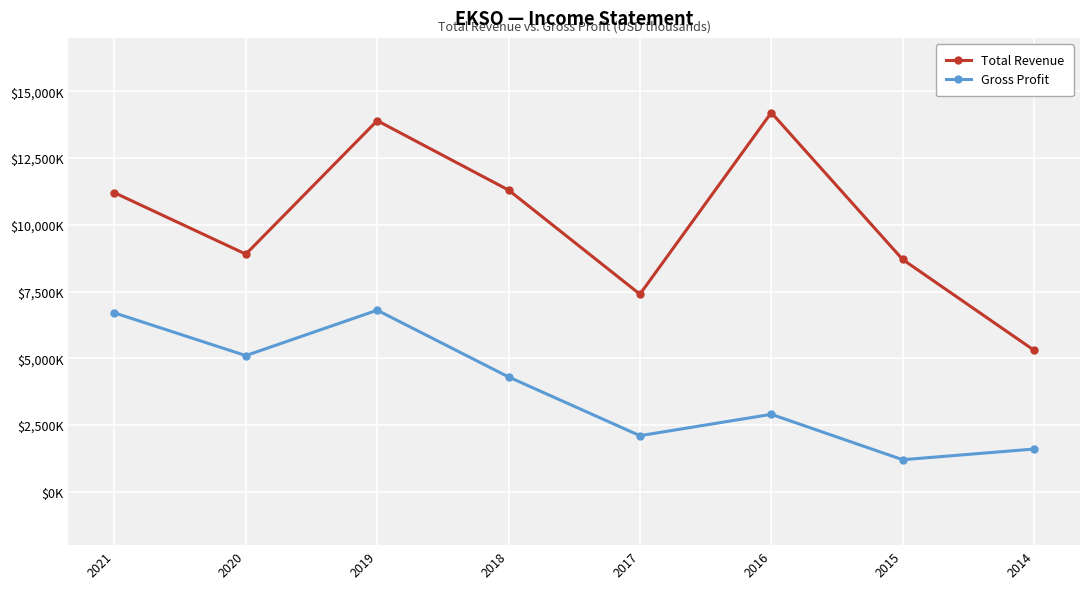

Where is Gross Profit nearest to the value 4000?

2018